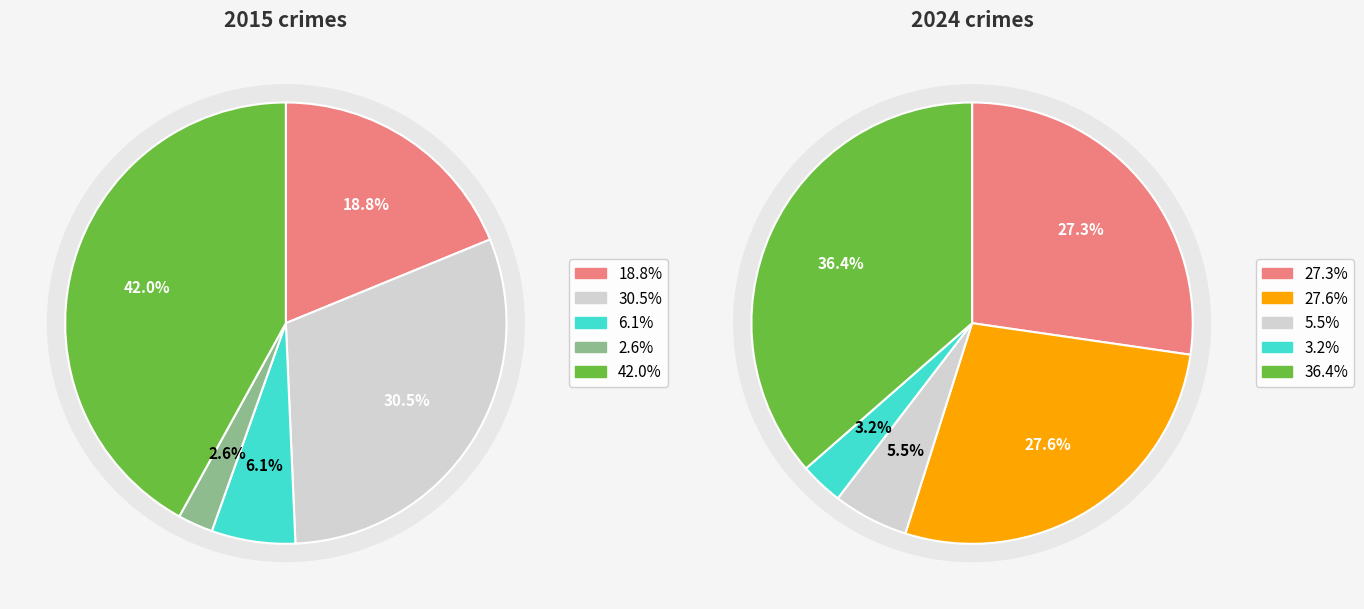

Does any single category account for the majority?

No